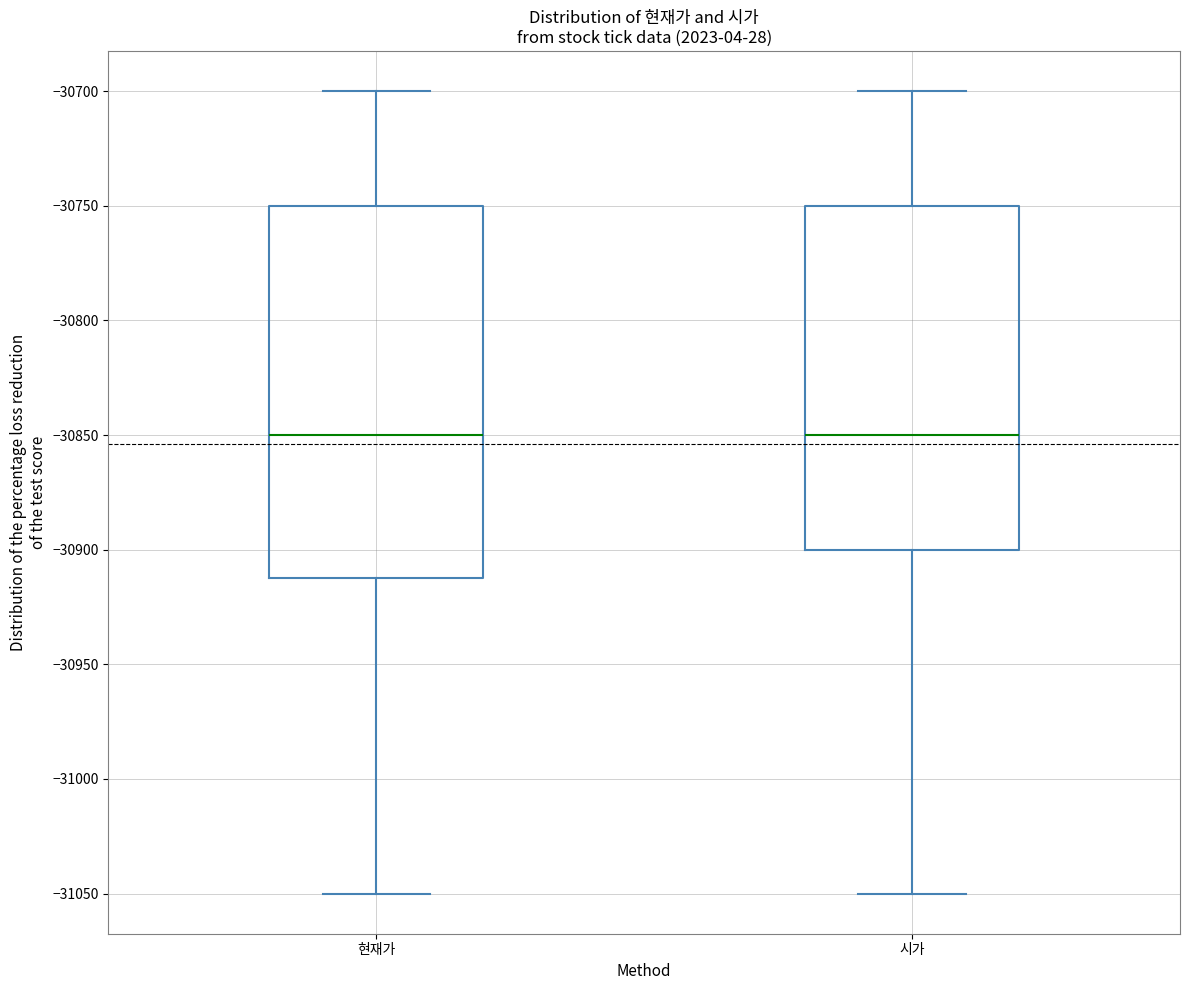

Comparing the boxes themselves (not the whiskers), which one is the tallest?

현재가